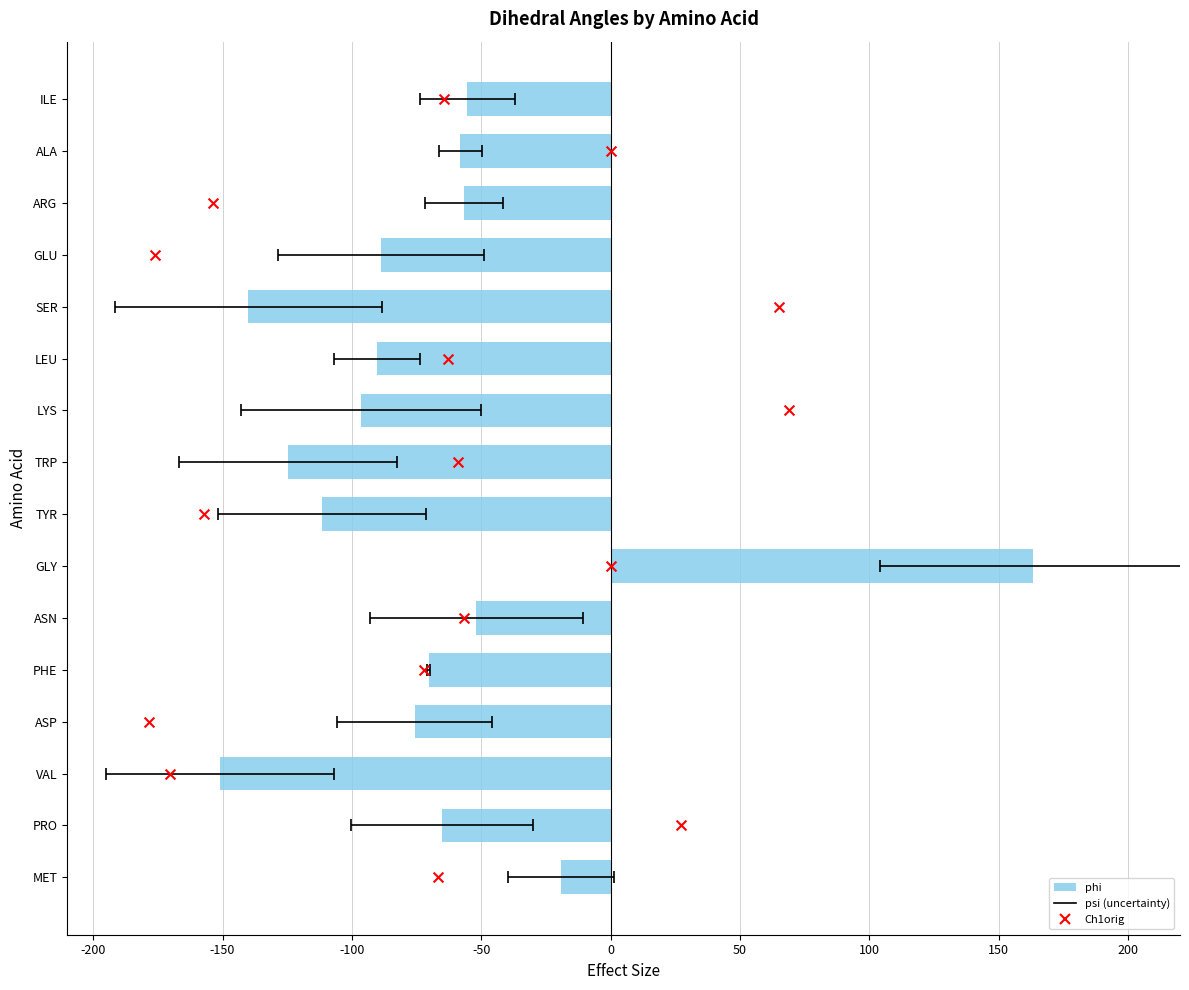

Which series has the largest total across all categories?

Ch1orig